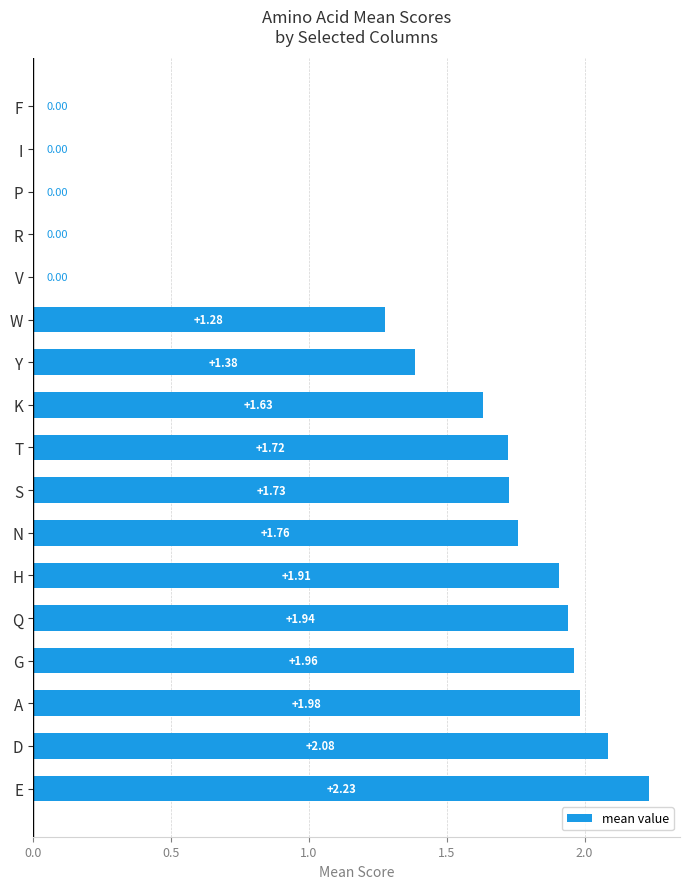

What is the change in value from N to P?

-1.8